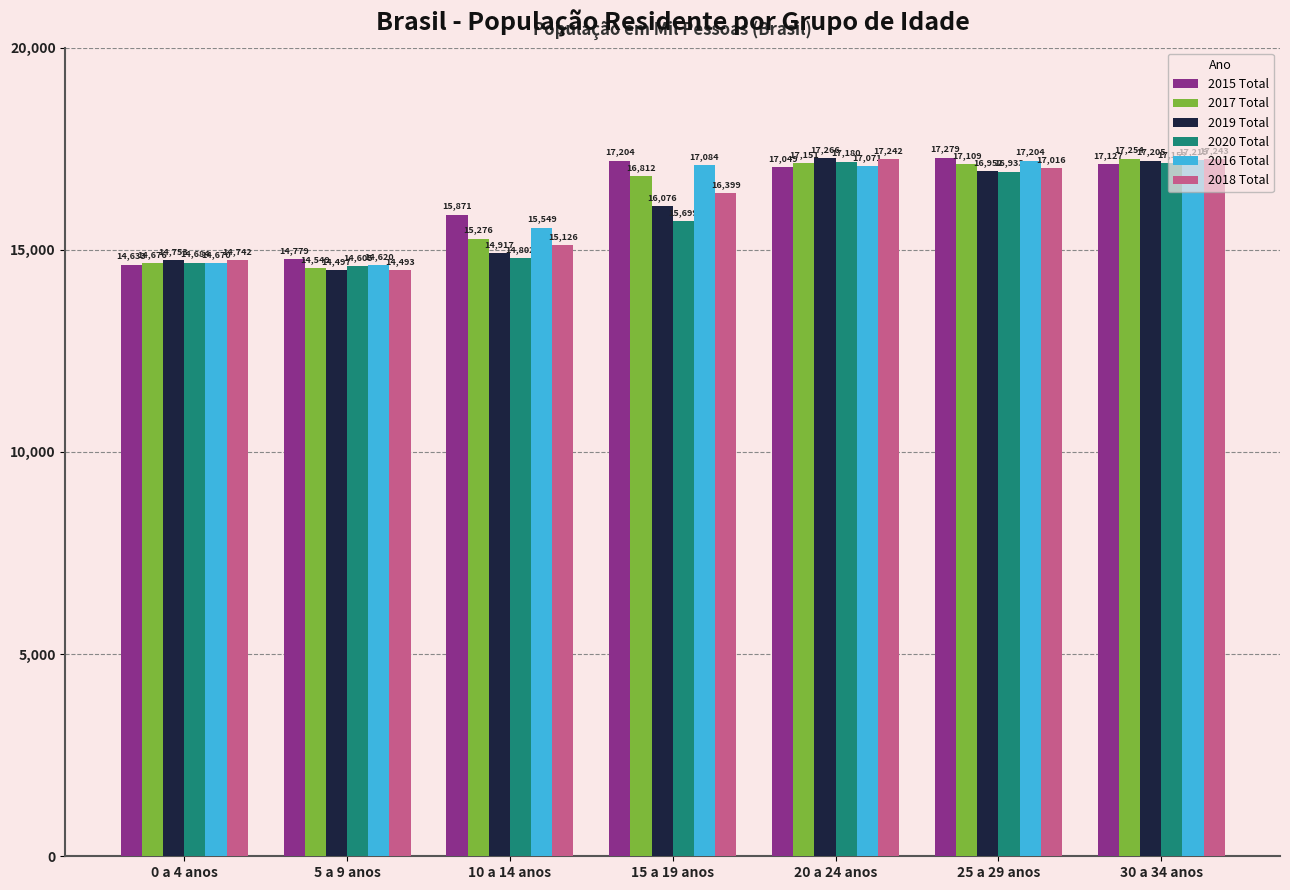

List the series in order of their overall mean, lowest first.

2020 Total, 2019 Total, 2018 Total, 2017 Total, 2016 Total, 2015 Total